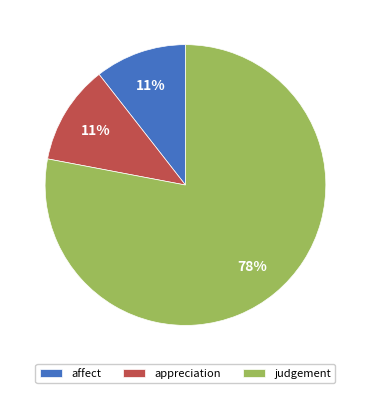

Which category has the biggest portion of the pie?

judgement